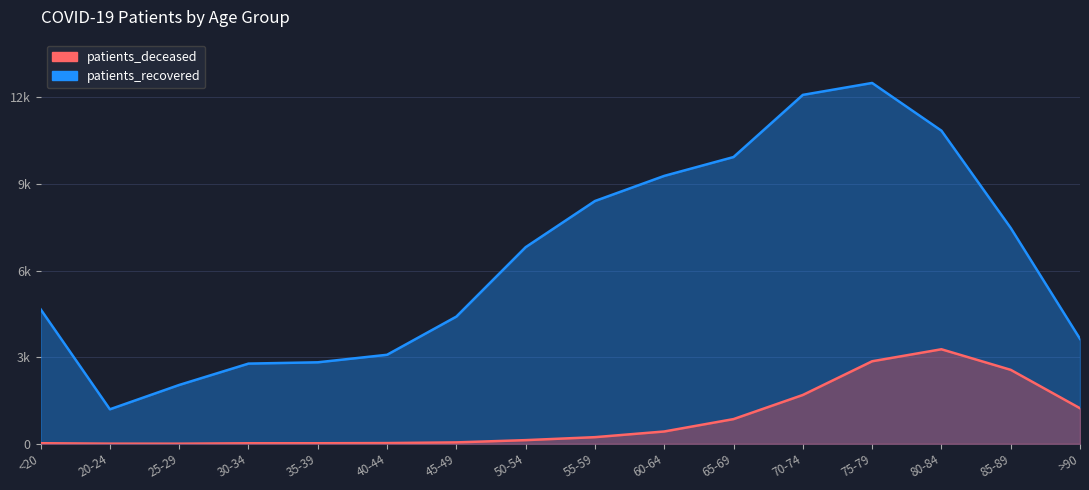

What is the difference between the patients_recovered values at 55-59 and 35-39?

5589